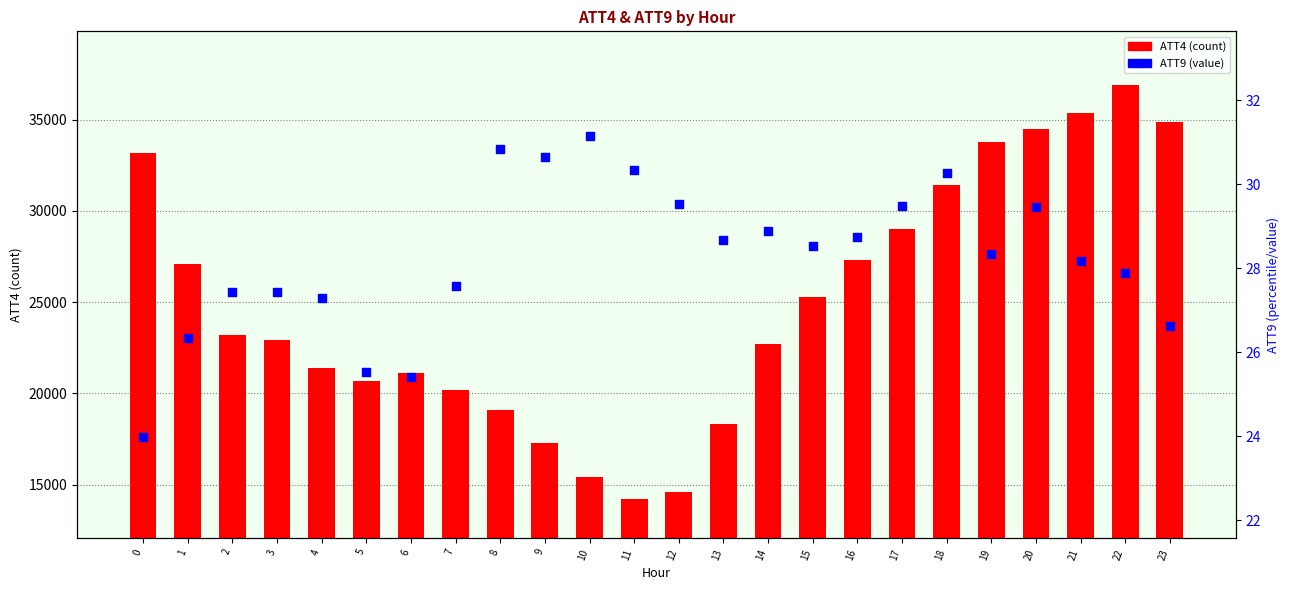

Which series has the largest total across all categories?

ATT4 (count)